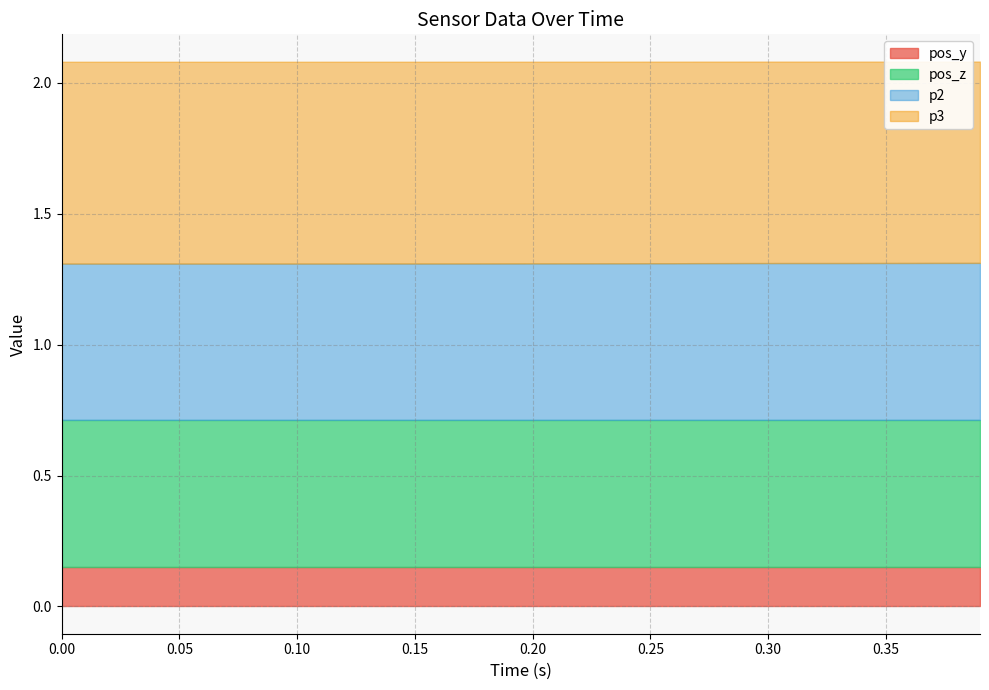

True or false: pos_z and p2 cross at least once.

False